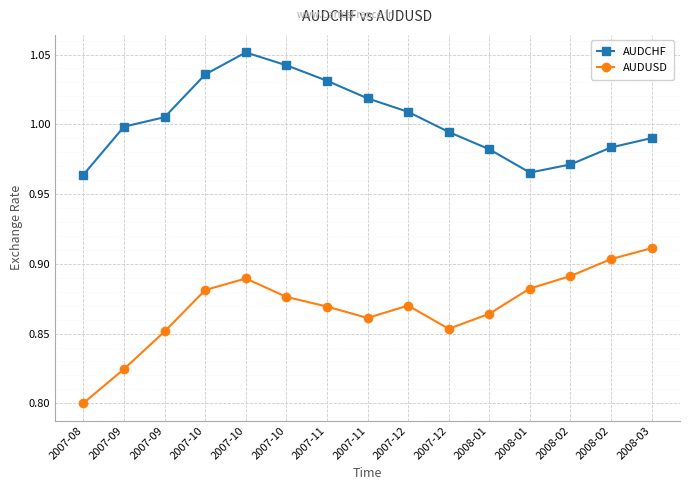

The AUDCHF series shows 1.3 at 2008-02. True or false?

False